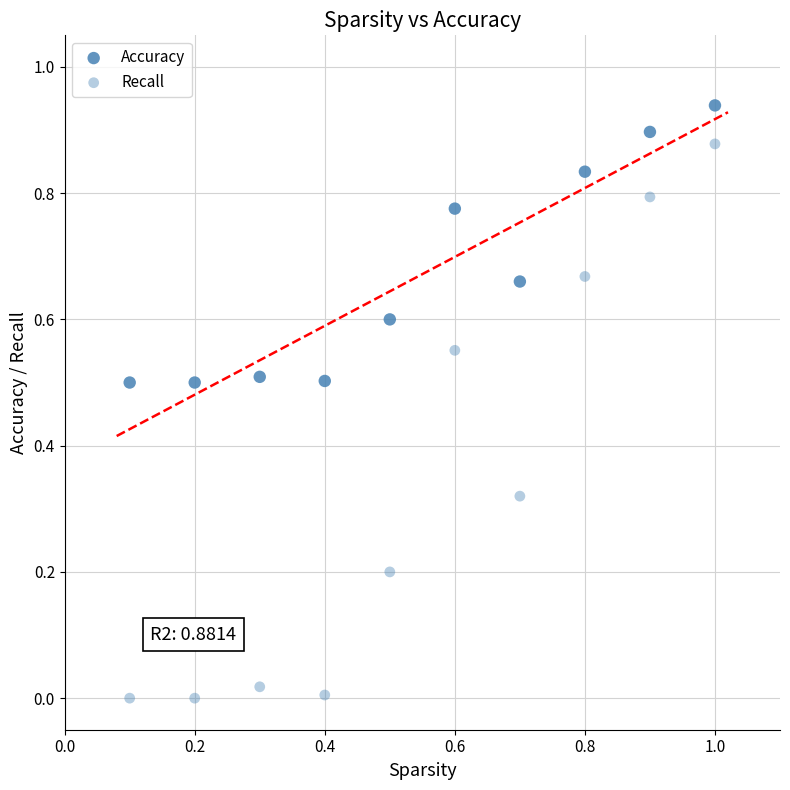

How many points are shown in the scatter plot?

20